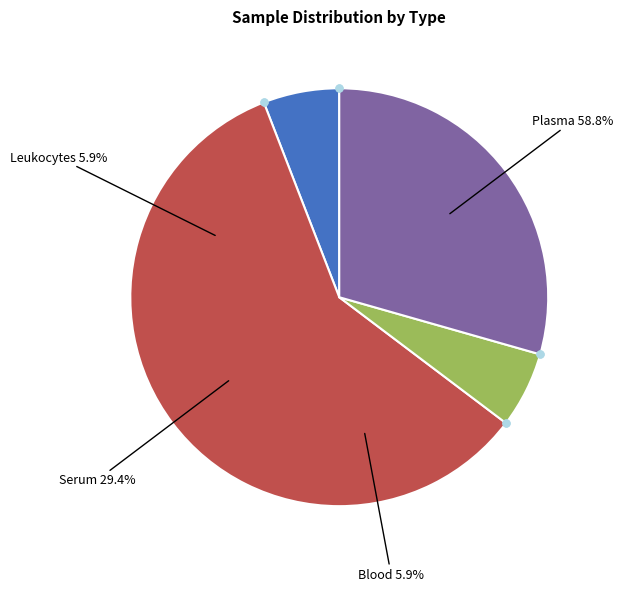

To the nearest percent, what is the average slice percentage?

25%